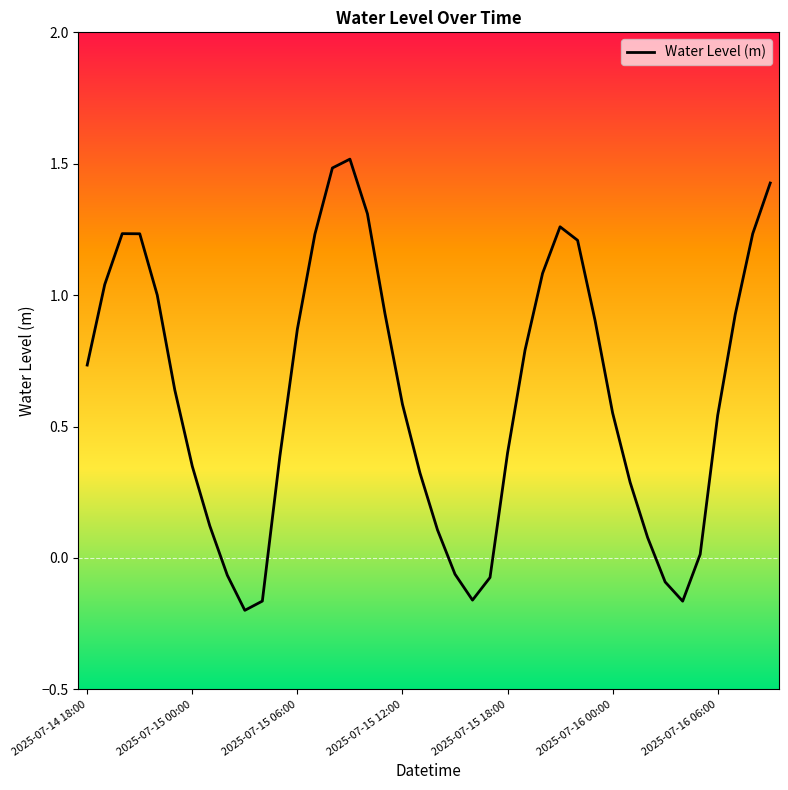

What is the maximum value shown in the chart?

1.5